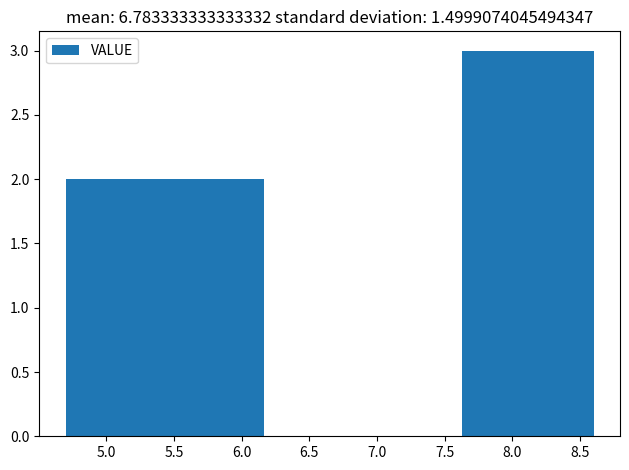

What is the height of the bar covering 5.20 to 5.70 on the x-axis? Neither the bar edges nor the heights are printed on the chart, so give them approximately, as read against the axes.

2